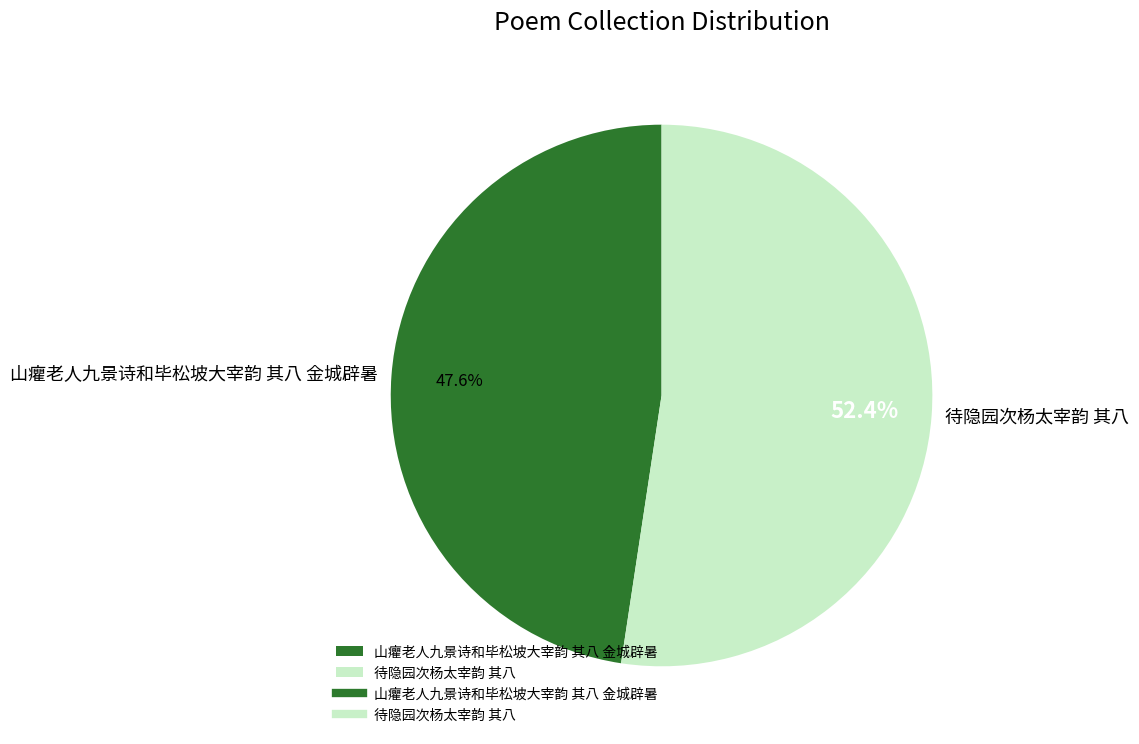

True or false: 山癯老人九景诗和毕松坡大宰韵 其八 金城辟暑 accounts for 48% of the total.

True